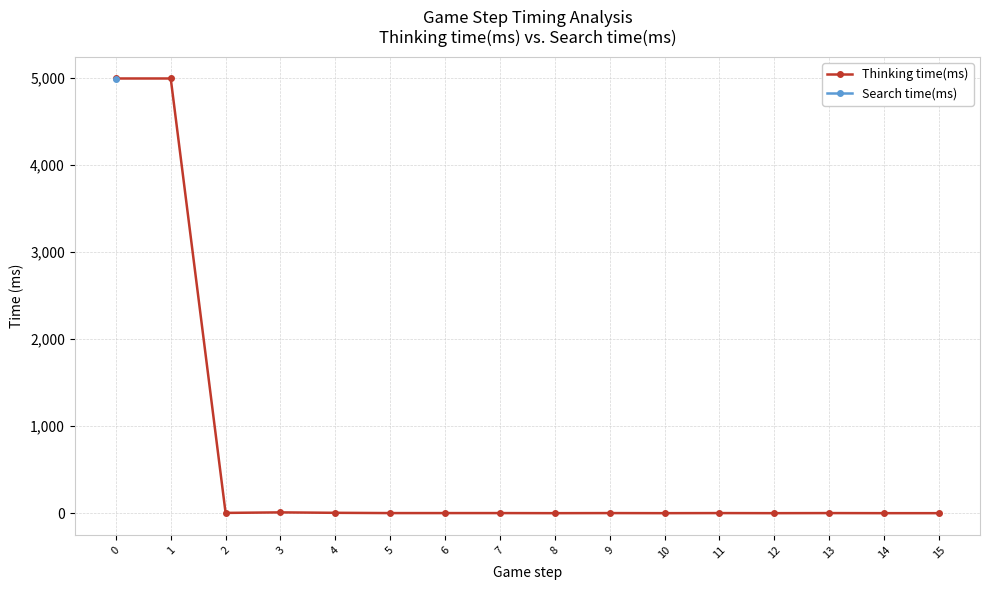

Which series has the largest range (max minus min)?

Thinking time(ms)